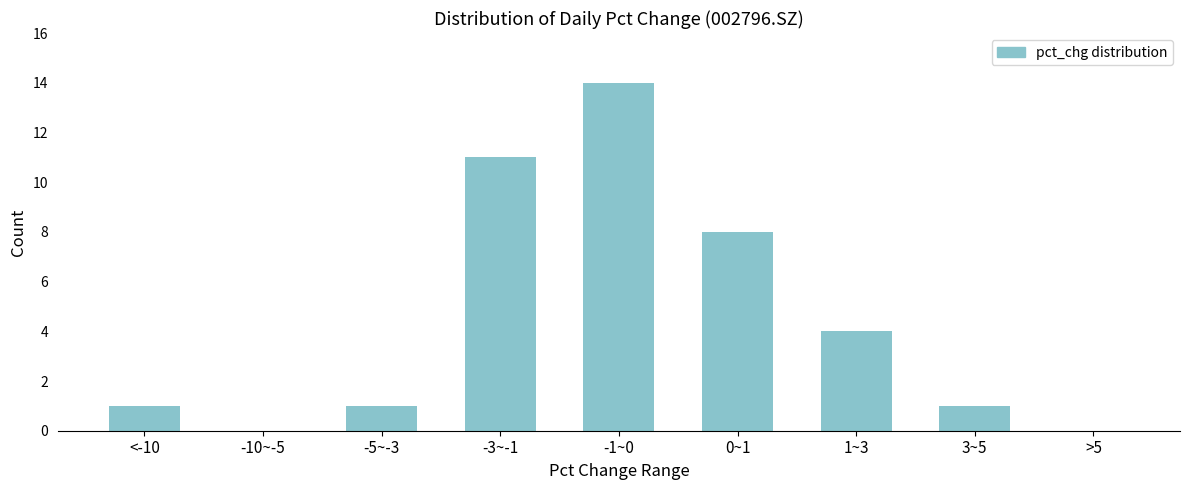

Reading left to right, transcribe all the data shown in this chart.

<-10=1	-10~-5=0	-5~-3=1	-3~-1=11	-1~0=14	0~1=8	1~3=4	3~5=1	>5=0